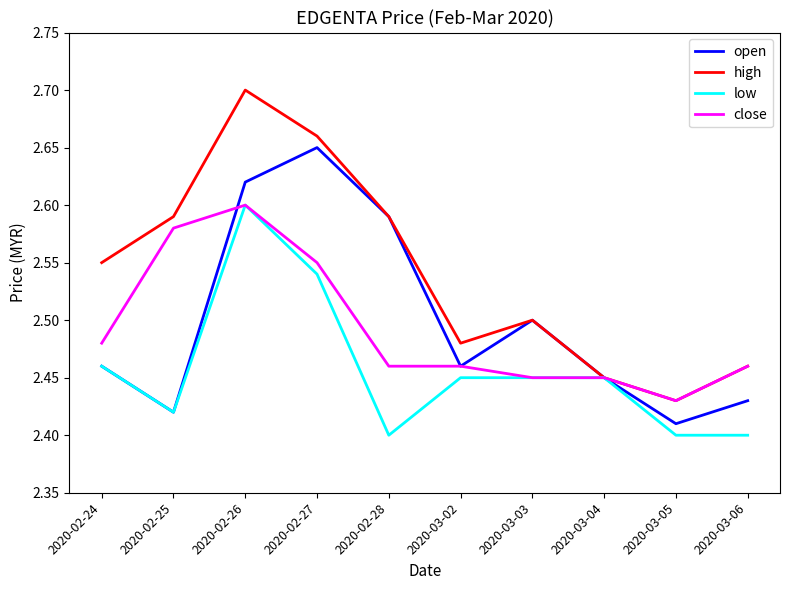

Which category has the lowest value in the close series?

2020-03-05